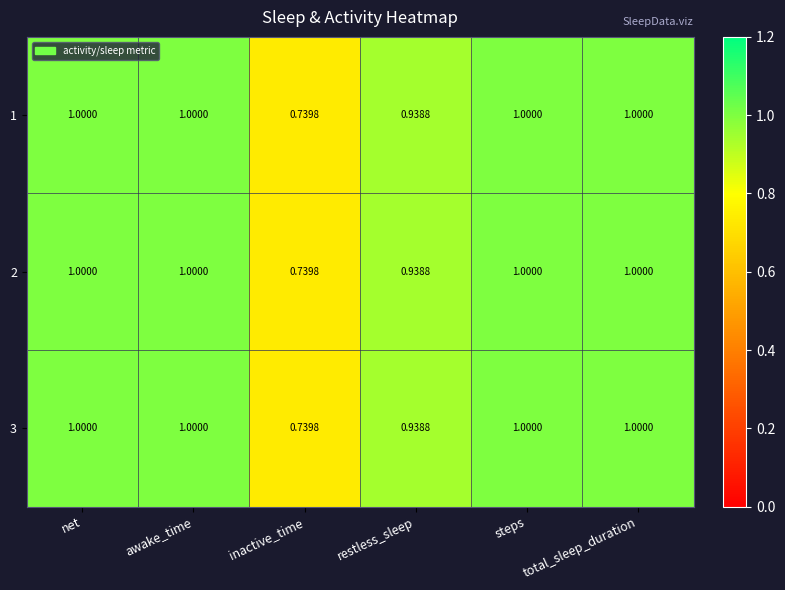

Where is 2 nearest to the value 0?

inactive_time